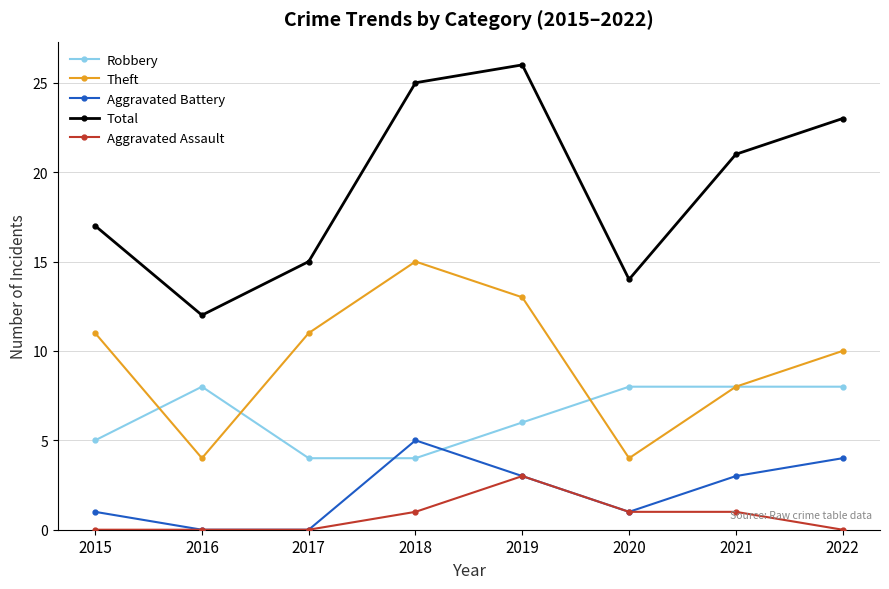

True or false: Aggravated Assault and Total intersect in this chart.

False